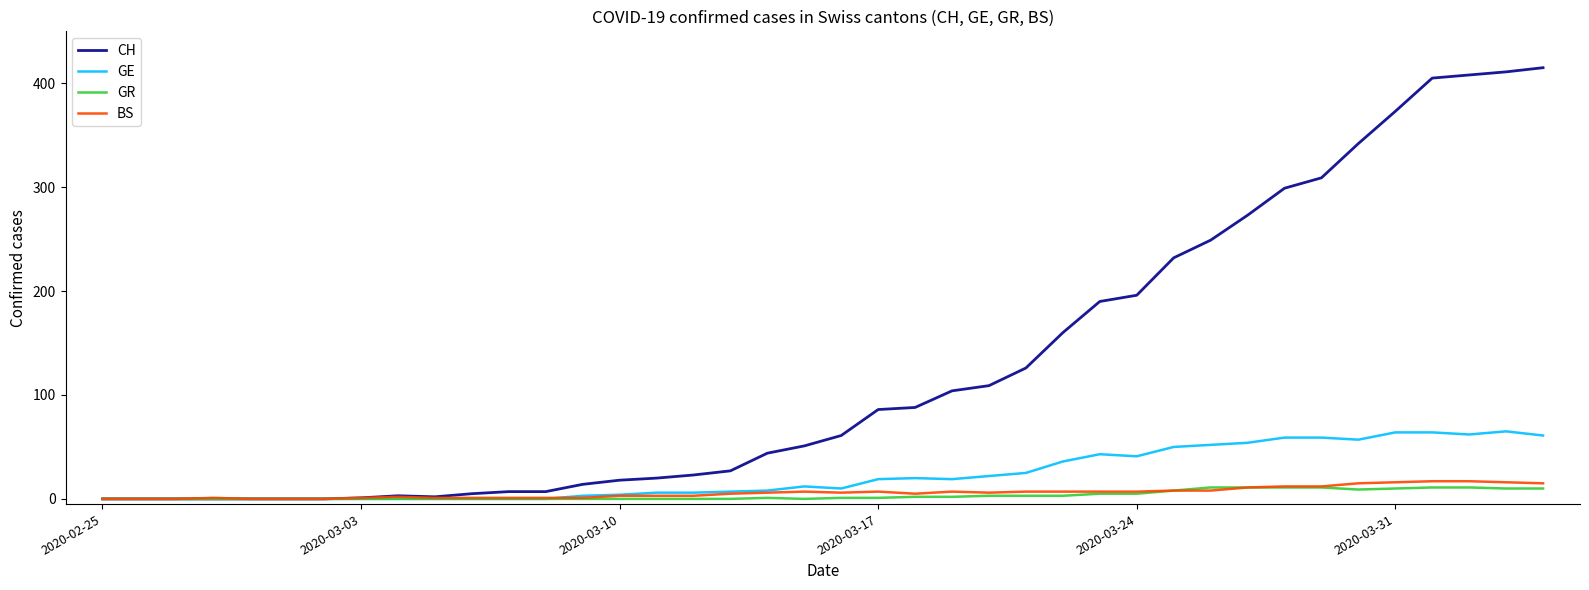

Which series has the largest total across all categories?

CH